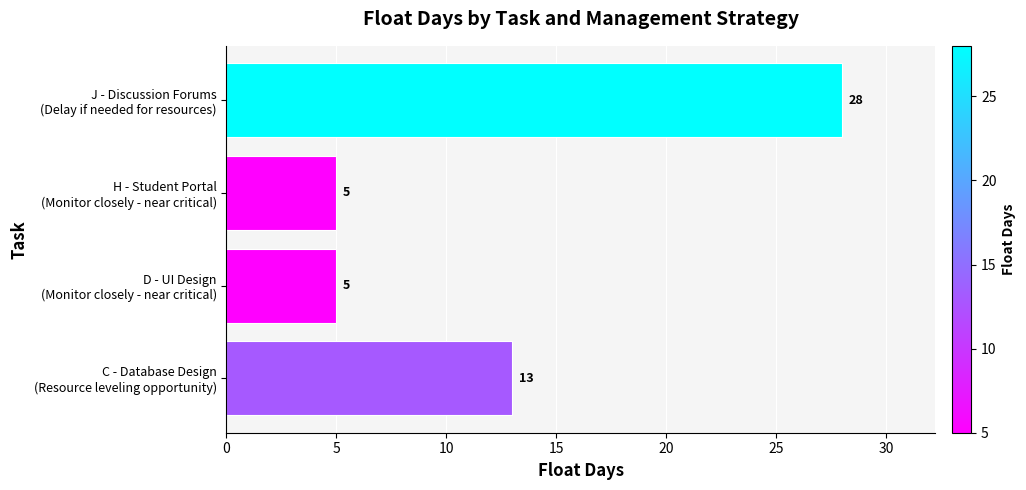

Count the number of categories in the chart.

4